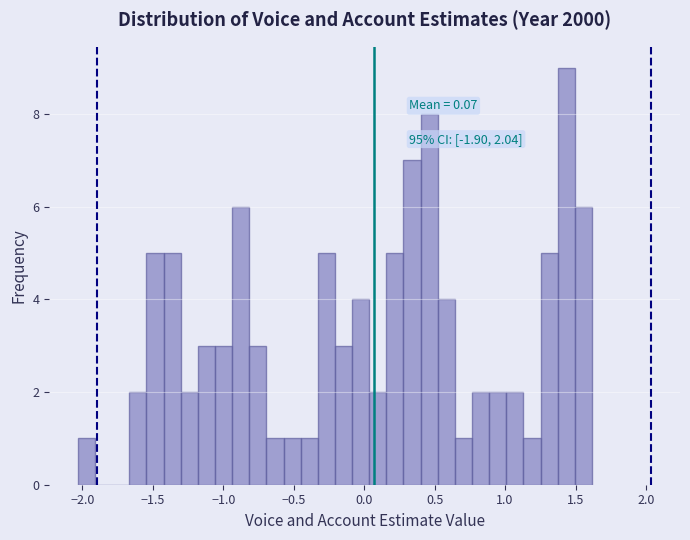

Read against the x-axis, roughly where is the centre of the tallest bar?

1.45